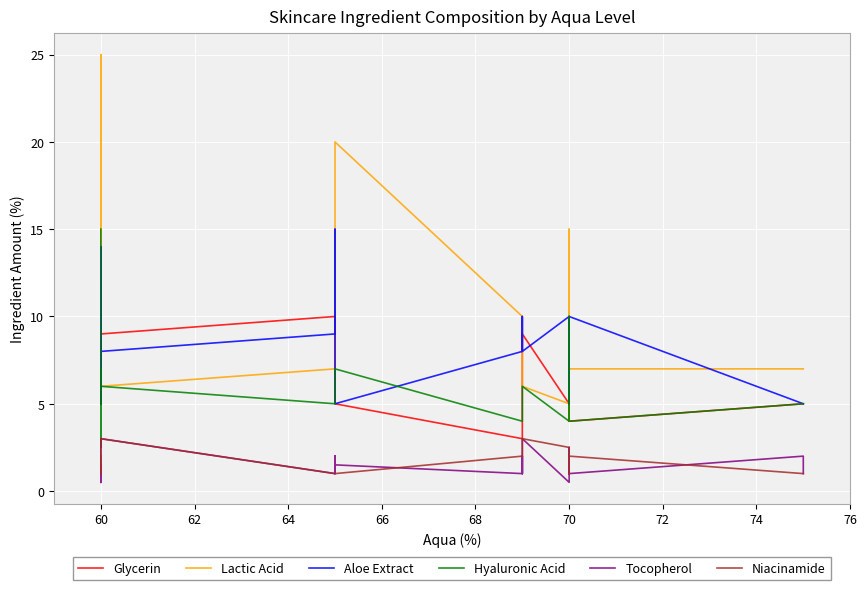

How many interior local valleys does the Lactic Acid series have?

2